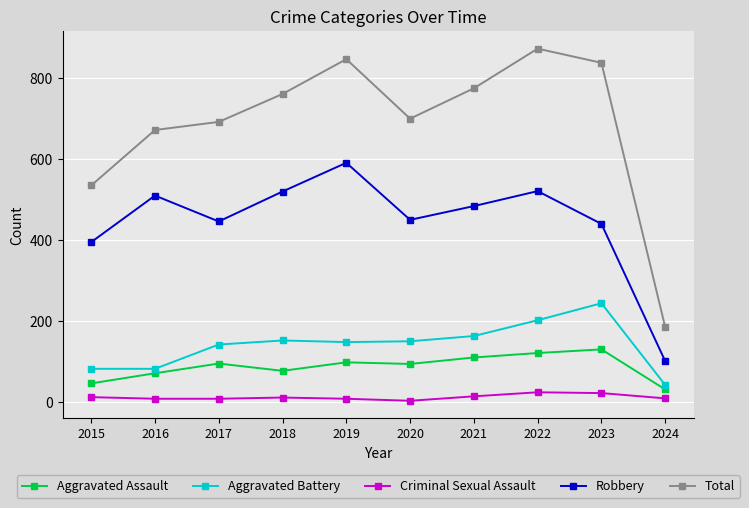

The Criminal Sexual Assault series shows 12 at 2015. True or false?

True